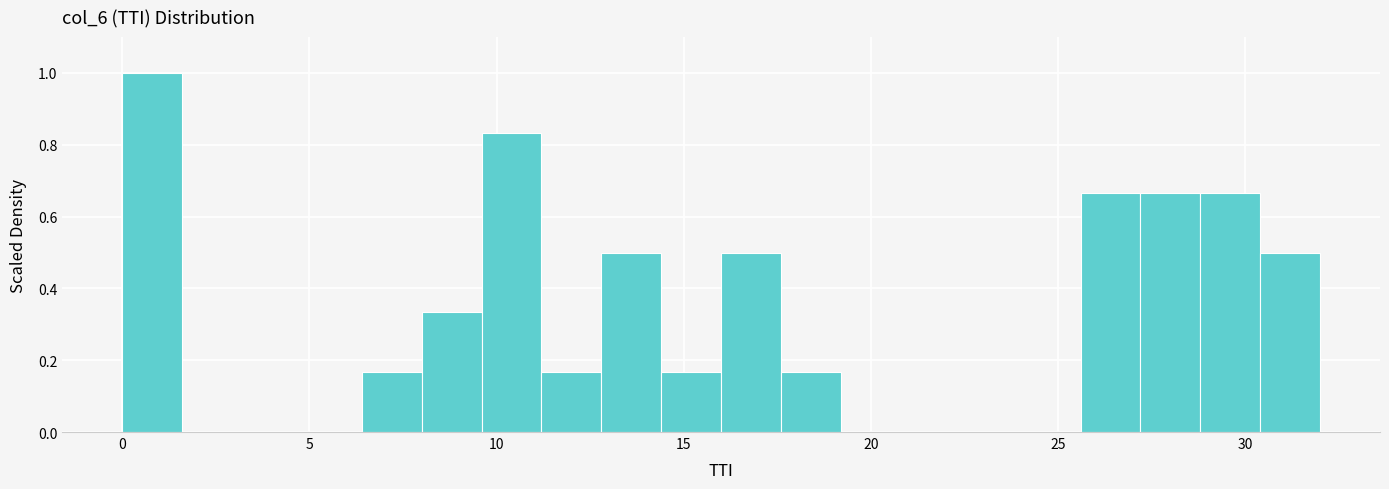

Around what value on the x-axis is the tallest bar? Give the approximate position of its centre, as read against the axis.

1.0